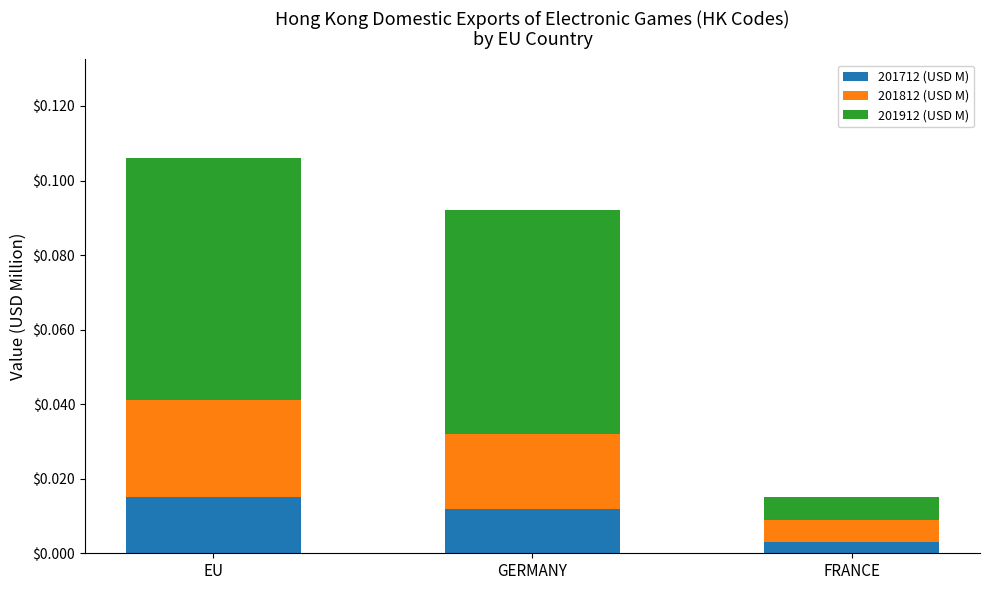

At which category is the sum across all series the highest?

EU